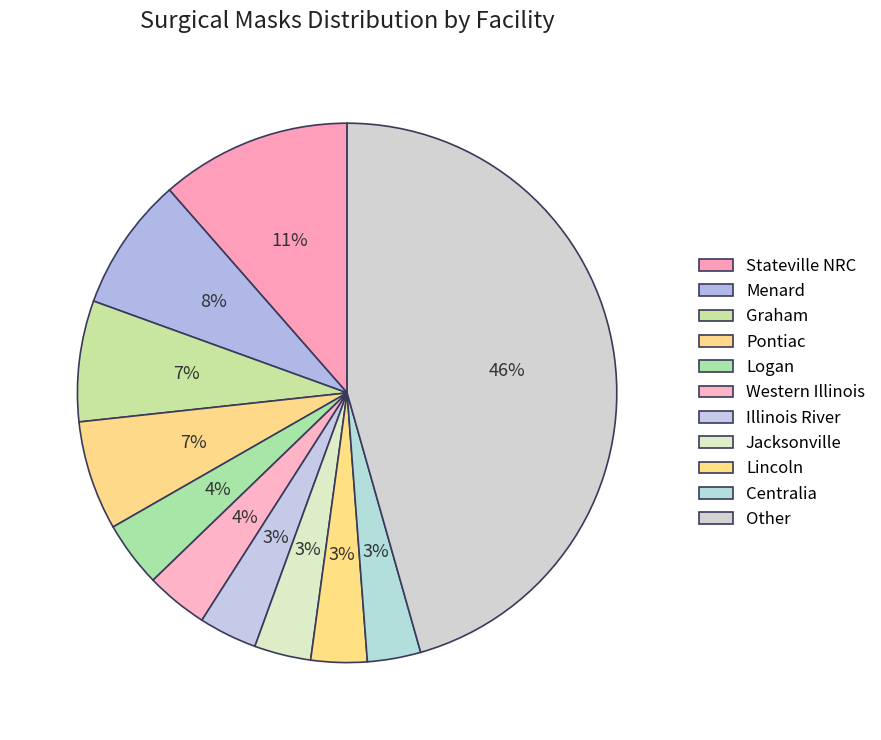

How many segments does this pie chart have?

11